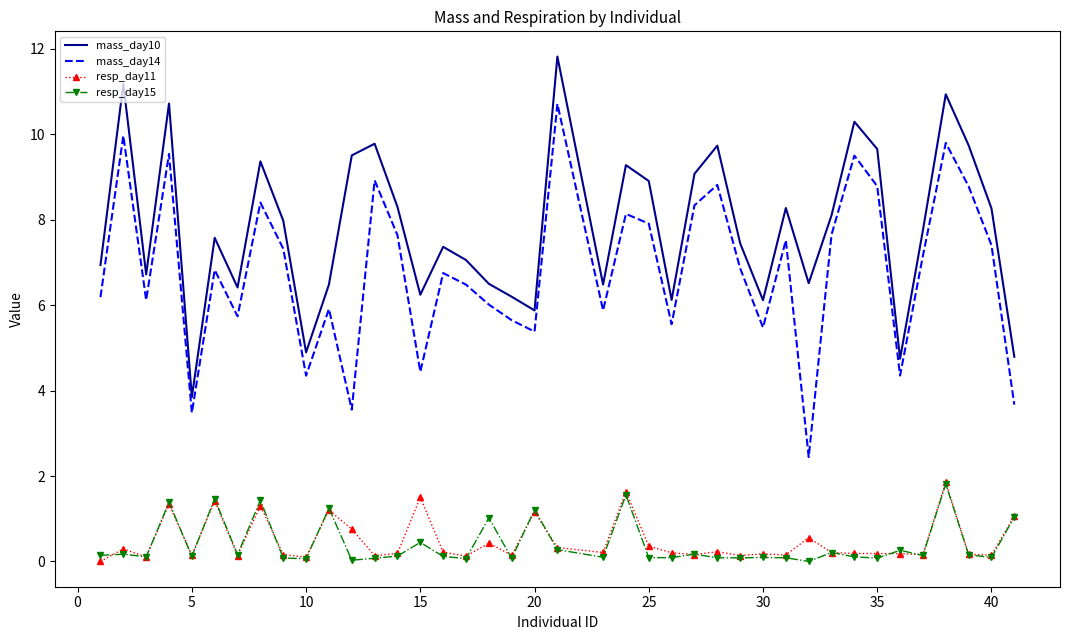

True or false: mass_day10 and resp_day11 cross at least once.

False